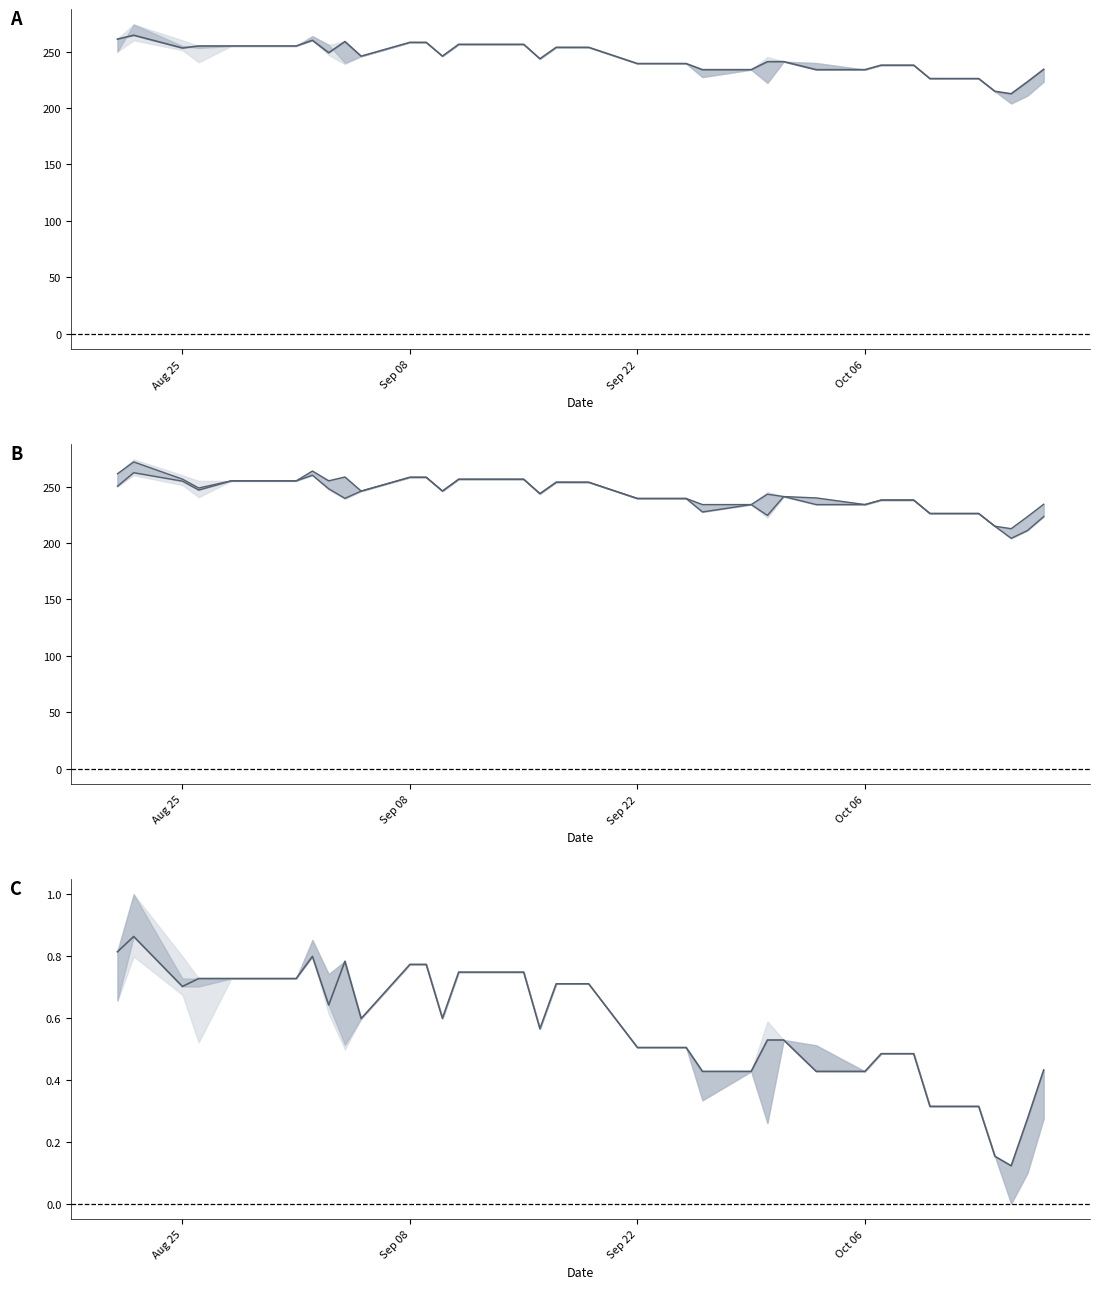

How many interior local valleys does the Upper series have?

7